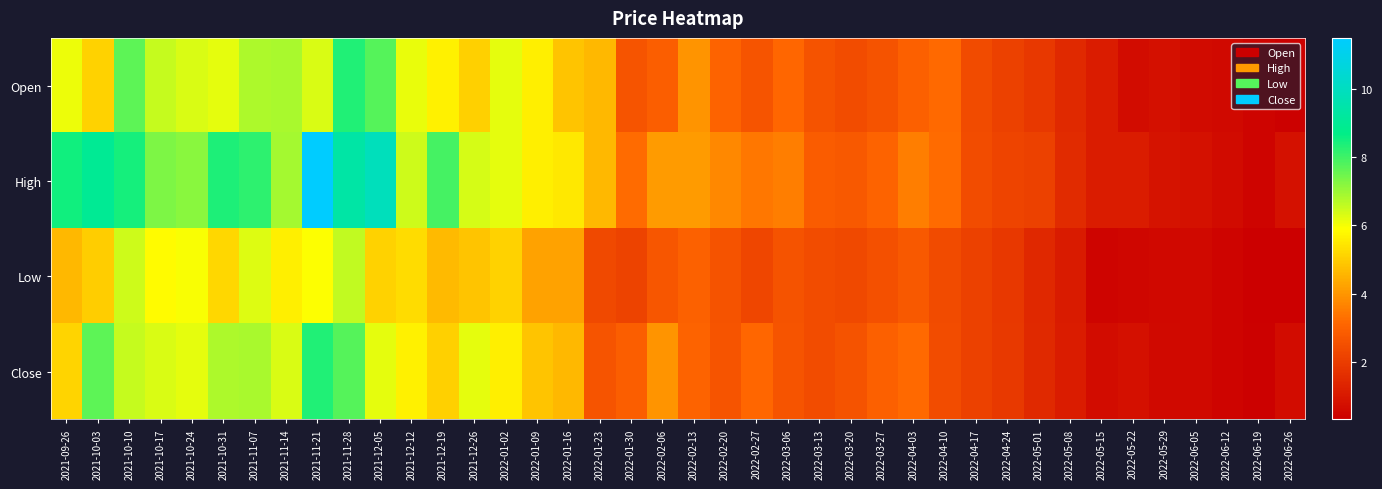

Reading left to right, what are all the values shown in this chart?

Open: 2021-09-26=6.1	2021-10-03=5.1	2021-10-10=7.7	2021-10-17=6.5	2021-10-24=6.3	2021-10-31=6.2	2021-11-07=6.8	2021-11-14=6.8	2021-11-21=6.3	2021-11-28=8.4	2021-12-05=7.8	2021-12-12=6.2	2021-12-19=5.7	2021-12-26=5.1	2022-01-02=6.2	2022-01-09=5.6	2022-01-16=4.8	2022-01-23=4.6	2022-01-30=2.7	2022-02-06=2.9	2022-02-13=4.0	2022-02-20=3.0	2022-02-27=2.6	2022-03-06=3.1	2022-03-13=2.6	2022-03-20=2.4	2022-03-27=2.6	2022-04-03=2.9	2022-04-10=3.2	2022-04-17=2.4	2022-04-24=2.1	2022-05-01=1.9	2022-05-08=1.5	2022-05-15=1.1	2022-05-22=0.7	2022-05-29=0.8	2022-06-05=0.6	2022-06-12=0.6	2022-06-19=0.5	2022-06-26=0.4
High: 2021-09-26=8.5	2021-10-03=9.0	2021-10-10=8.4	2021-10-17=7.3	2021-10-24=7.2	2021-10-31=8.4	2021-11-07=8.2	2021-11-14=6.9	2021-11-21=11.5	2021-11-28=9.4	2021-12-05=9.9	2021-12-12=6.5	2021-12-19=8.0	2021-12-26=6.3	2022-01-02=6.2	2022-01-09=5.6	2022-01-16=5.5	2022-01-23=4.6	2022-01-30=3.2	2022-02-06=4.1	2022-02-13=4.1	2022-02-20=3.7	2022-02-27=3.5	2022-03-06=3.6	2022-03-13=2.9	2022-03-20=2.8	2022-03-27=3.0	2022-04-03=3.6	2022-04-10=3.2	2022-04-17=2.4	2022-04-24=2.2	2022-05-01=2.1	2022-05-08=1.5	2022-05-15=1.1	2022-05-22=1.1	2022-05-29=0.8	2022-06-05=0.8	2022-06-12=0.6	2022-06-19=0.5	2022-06-26=0.8
Low: 2021-09-26=4.6	2021-10-03=5.0	2021-10-10=6.5	2021-10-17=5.9	2021-10-24=6.0	2021-10-31=5.2	2021-11-07=6.3	2021-11-14=5.6	2021-11-21=5.9	2021-11-28=6.6	2021-12-05=5.1	2021-12-12=5.2	2021-12-19=4.6	2021-12-26=4.8	2022-01-02=5.1	2022-01-09=4.2	2022-01-16=4.2	2022-01-23=2.3	2022-01-30=2.2	2022-02-06=2.7	2022-02-13=3.0	2022-02-20=2.6	2022-02-27=2.3	2022-03-06=2.6	2022-03-13=2.4	2022-03-20=2.3	2022-03-27=2.5	2022-04-03=2.8	2022-04-10=2.4	2022-04-17=2.1	2022-04-24=1.9	2022-05-01=1.4	2022-05-08=1.1	2022-05-15=0.5	2022-05-22=0.5	2022-05-29=0.5	2022-06-05=0.6	2022-06-12=0.4	2022-06-19=0.3	2022-06-26=0.3
Close: 2021-09-26=5.1	2021-10-03=7.7	2021-10-10=6.5	2021-10-17=6.3	2021-10-24=6.2	2021-10-31=6.8	2021-11-07=6.8	2021-11-14=6.3	2021-11-21=8.3	2021-11-28=7.8	2021-12-05=6.2	2021-12-12=5.6	2021-12-19=5.1	2021-12-26=6.2	2022-01-02=5.6	2022-01-09=4.8	2022-01-16=4.6	2022-01-23=2.7	2022-01-30=2.9	2022-02-06=4.0	2022-02-13=3.0	2022-02-20=2.6	2022-02-27=3.1	2022-03-06=2.6	2022-03-13=2.4	2022-03-20=2.6	2022-03-27=2.9	2022-04-03=3.2	2022-04-10=2.4	2022-04-17=2.1	2022-04-24=1.9	2022-05-01=1.5	2022-05-08=1.1	2022-05-15=0.7	2022-05-22=0.8	2022-05-29=0.6	2022-06-05=0.6	2022-06-12=0.4	2022-06-19=0.4	2022-06-26=0.7